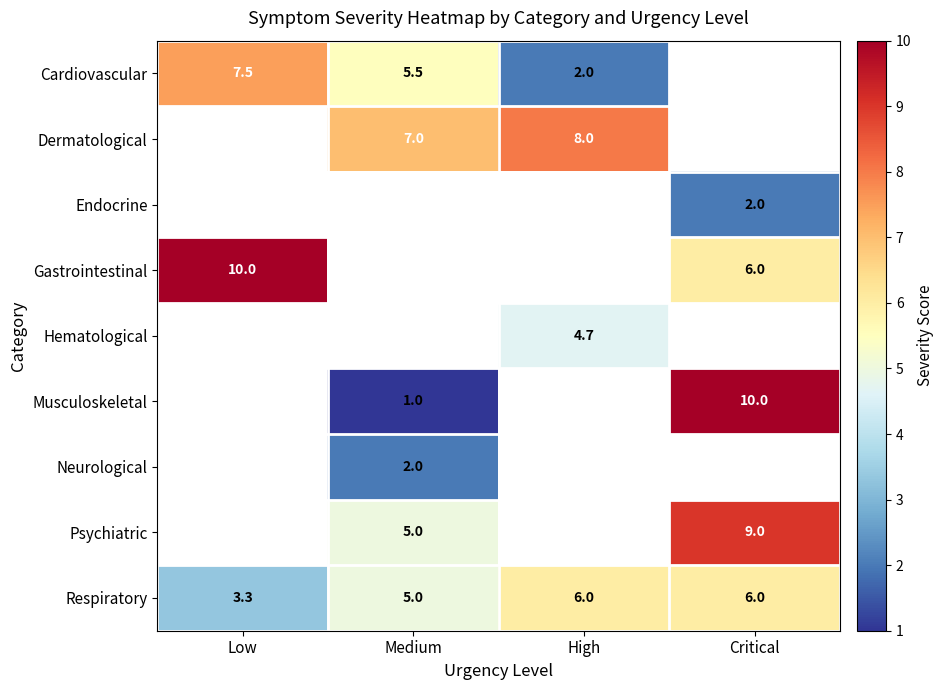

Which series has the largest total across all categories?

row_8